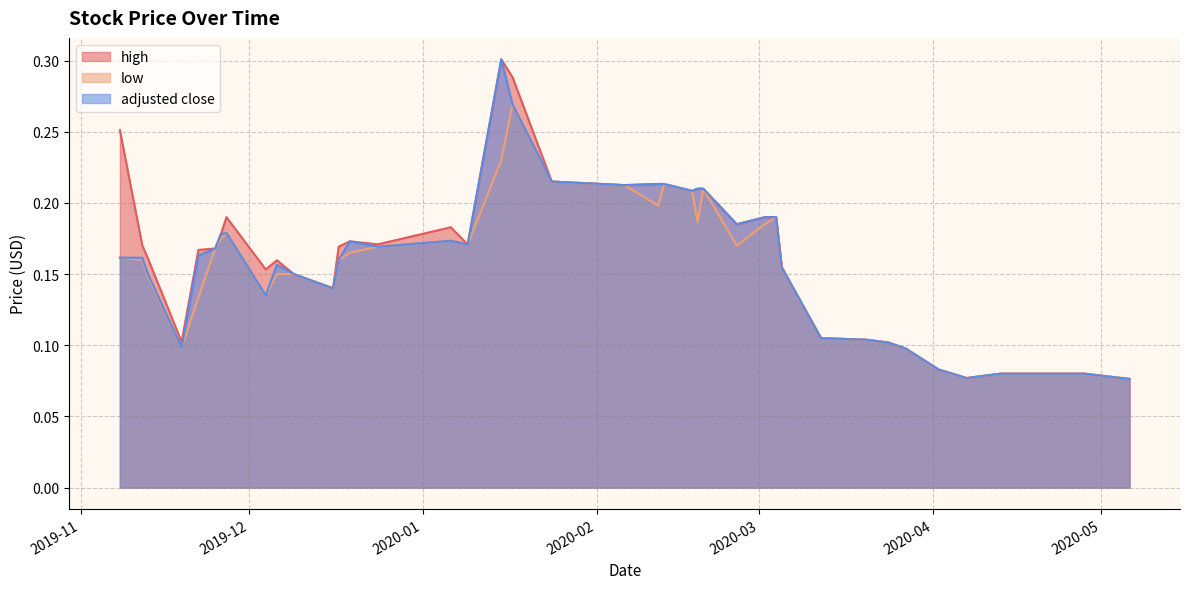

Reading left to right, list all the values displayed in this chart.

high: 0=0.1	1=0.1	2=0.1	3=0.1	4=0.1	5=0.1	6=0.1	7=0.1	8=0.1	9=0.1	10=0.2	11=0.2	12=0.2	13=0.2	14=0.2	15=0.2	16=0.2	17=0.2	18=0.2	19=0.2	20=0.2	21=0.3	22=0.3	23=0.2	24=0.2	25=0.2	26=0.2	27=0.2	28=0.1	29=0.1	30=0.2	31=0.2	32=0.2	33=0.2	34=0.2	35=0.2	36=0.1	37=0.2	38=0.2	39=0.3
low: 0=0.1	1=0.1	2=0.1	3=0.1	4=0.1	5=0.1	6=0.1	7=0.1	8=0.1	9=0.1	10=0.2	11=0.2	12=0.2	13=0.2	14=0.2	15=0.2	16=0.2	17=0.2	18=0.2	19=0.2	20=0.2	21=0.3	22=0.2	23=0.2	24=0.2	25=0.2	26=0.2	27=0.2	28=0.1	29=0.1	30=0.1	31=0.1	32=0.2	33=0.2	34=0.2	35=0.1	36=0.1	37=0.1	38=0.2	39=0.2
adjusted close: 0=0.1	1=0.1	2=0.1	3=0.1	4=0.1	5=0.1	6=0.1	7=0.1	8=0.1	9=0.1	10=0.2	11=0.2	12=0.2	13=0.2	14=0.2	15=0.2	16=0.2	17=0.2	18=0.2	19=0.2	20=0.2	21=0.3	22=0.3	23=0.2	24=0.2	25=0.2	26=0.2	27=0.2	28=0.1	29=0.1	30=0.2	31=0.1	32=0.2	33=0.2	34=0.2	35=0.2	36=0.1	37=0.1	38=0.2	39=0.2